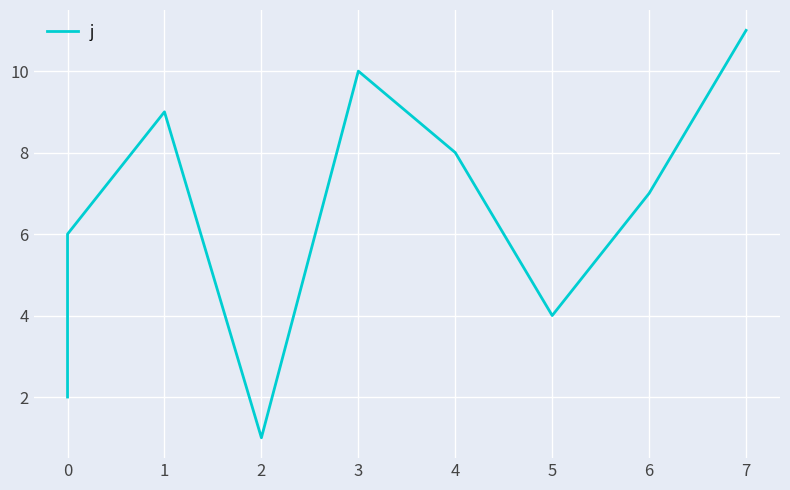

How many points are lower than both their immediate neighbors (excluding endpoints)?

2